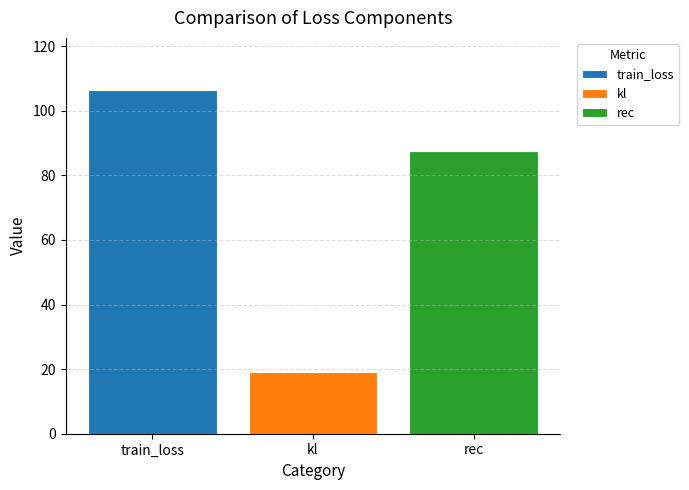

Reading left to right, what are all the values shown in this chart?

train_loss=106.6	kl=19.1	rec=87.4